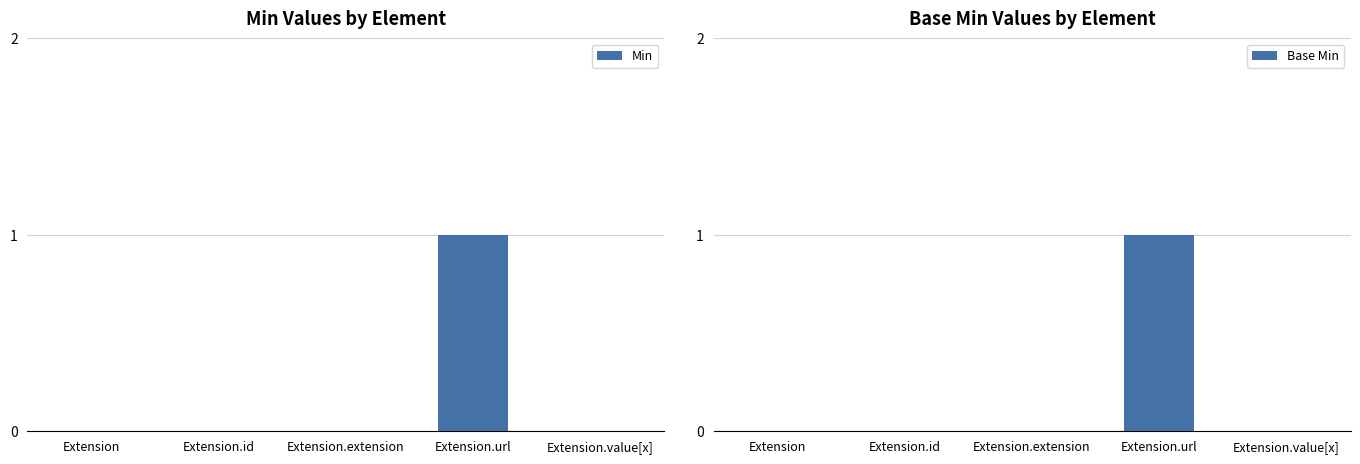

What is the difference between the maximum and minimum values in the Base Min series?

1